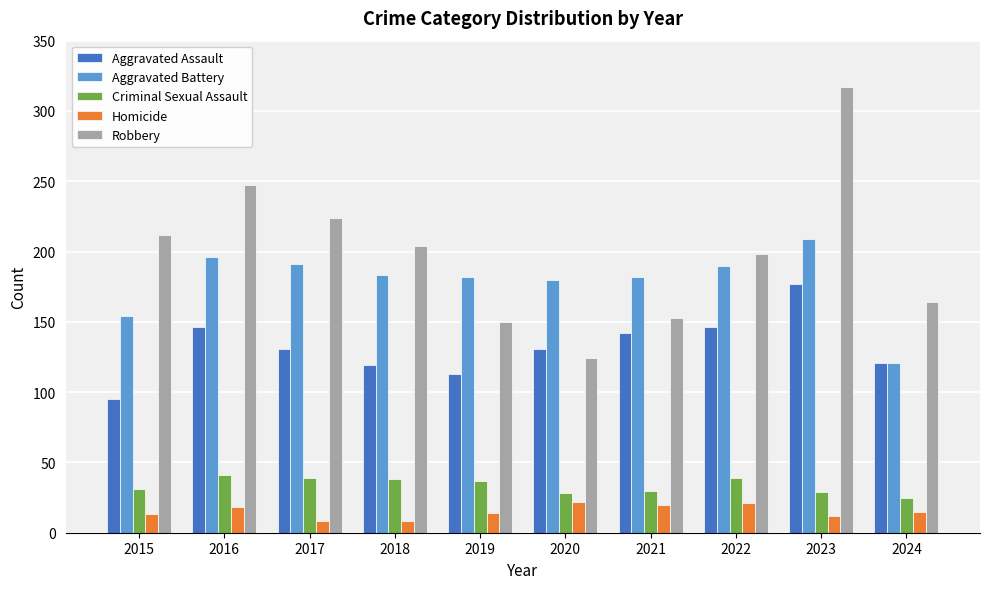

At how many categories does at least one series exceed 30?

10